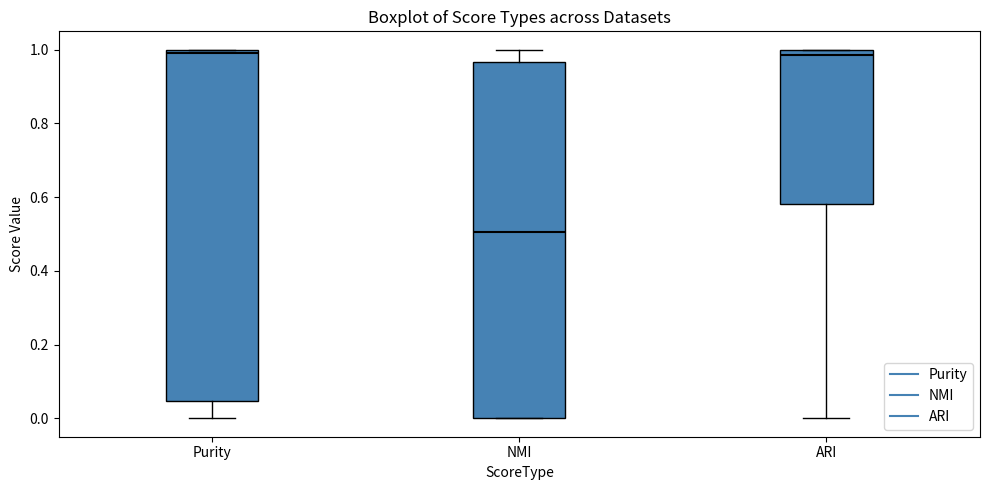

Where does the median line of the box for ARI sit on the y-axis? The values are not printed on the chart, so give them approximately, as read against the axis.

0.98